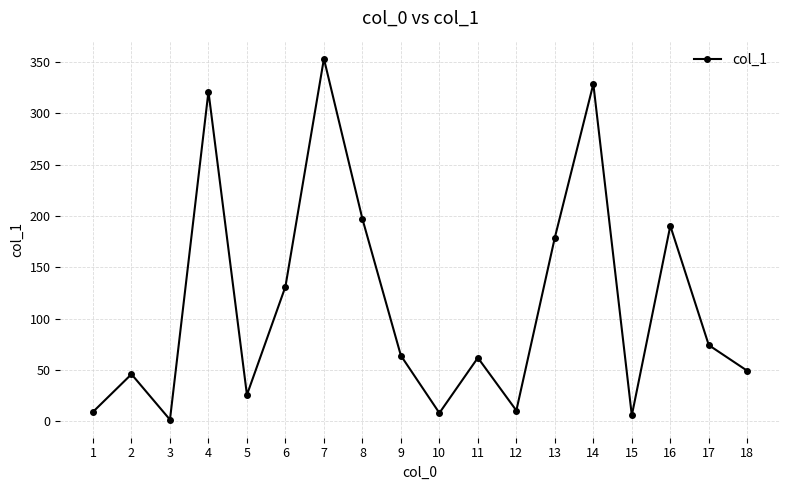

True or false: the data has more than 1 interior local peaks.

True